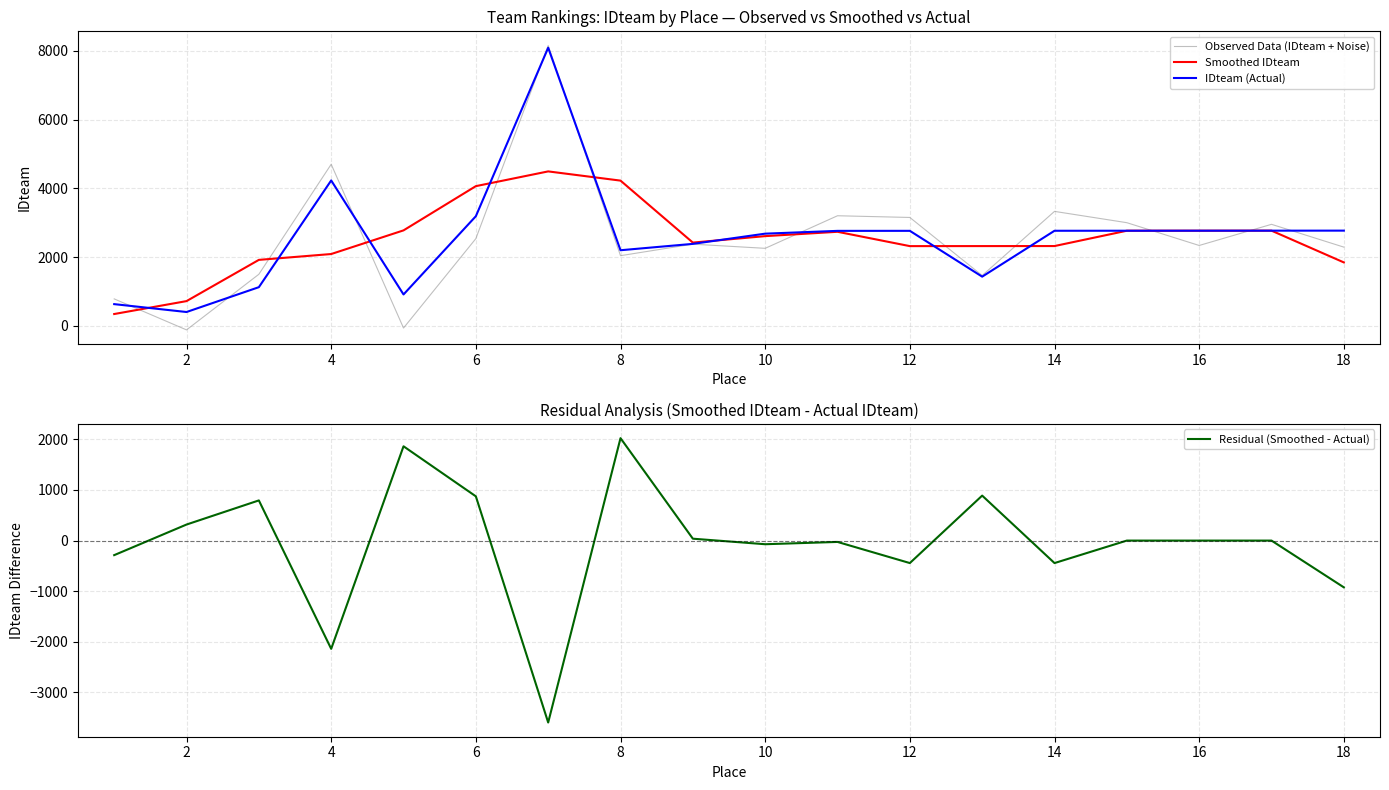

Count the number of categories in the chart.

18